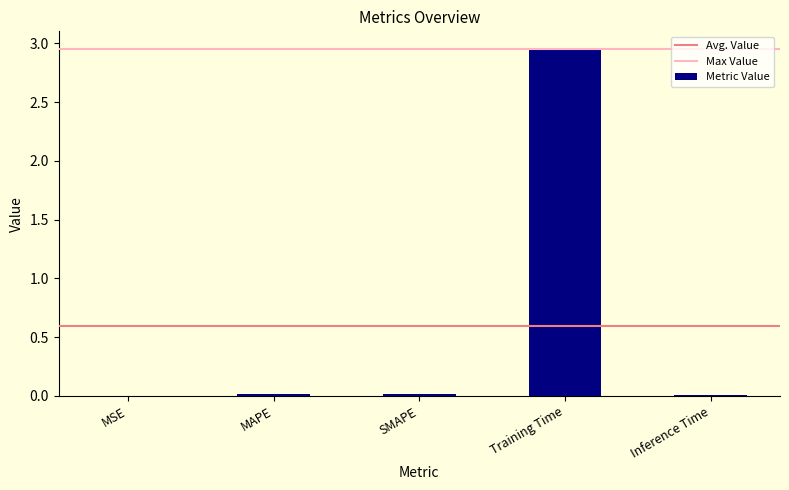

The chart shows a value of 0.0 at MAPE. True or false?

True